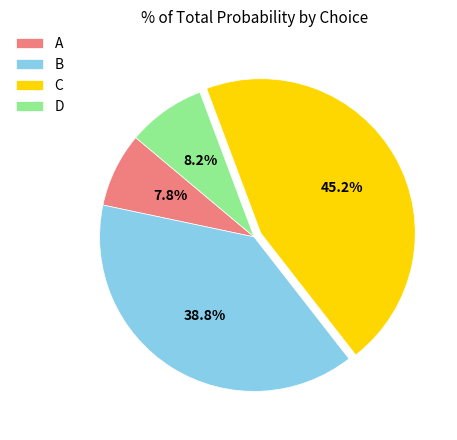

Approximately how many times larger is the value at C compared to D?

5.5